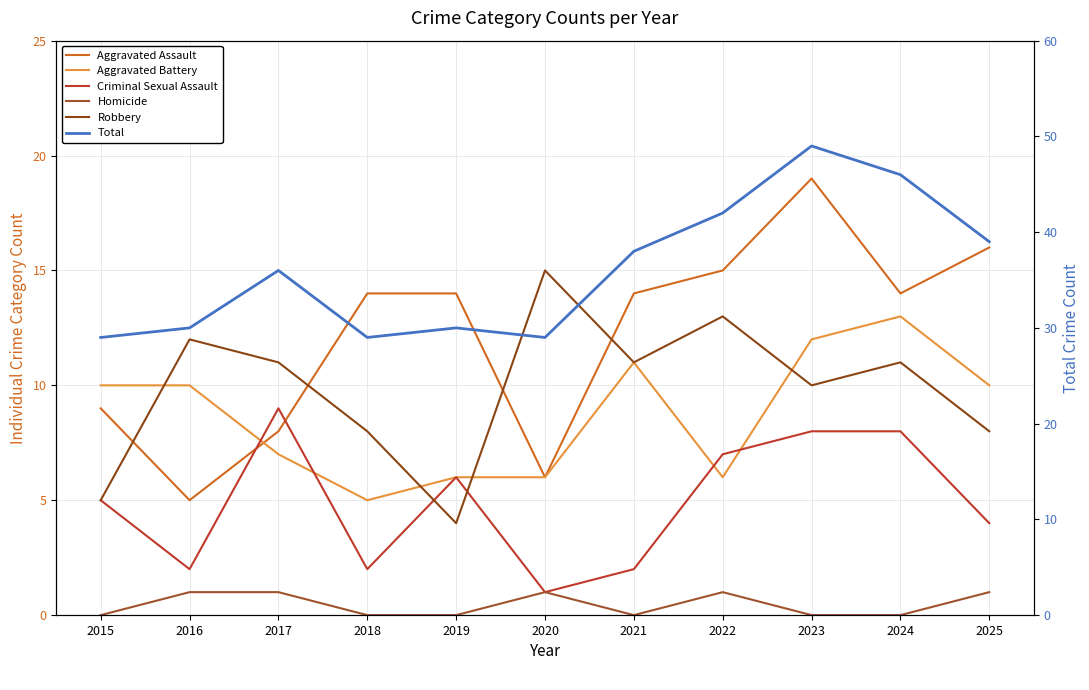

What is the difference between the Aggravated Assault values at 2015 and 2021?

5